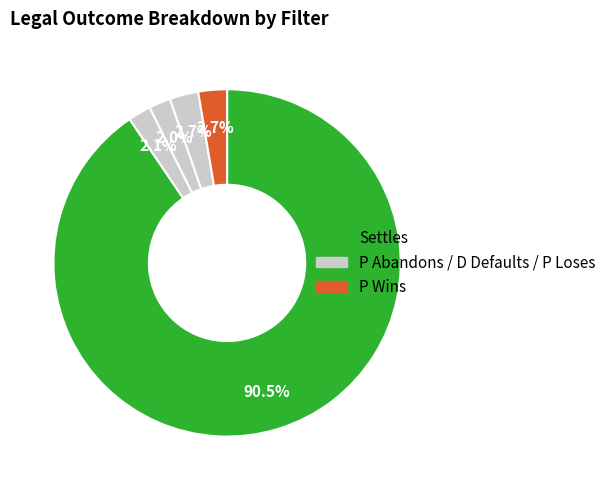

How many segments does this pie chart have?

5